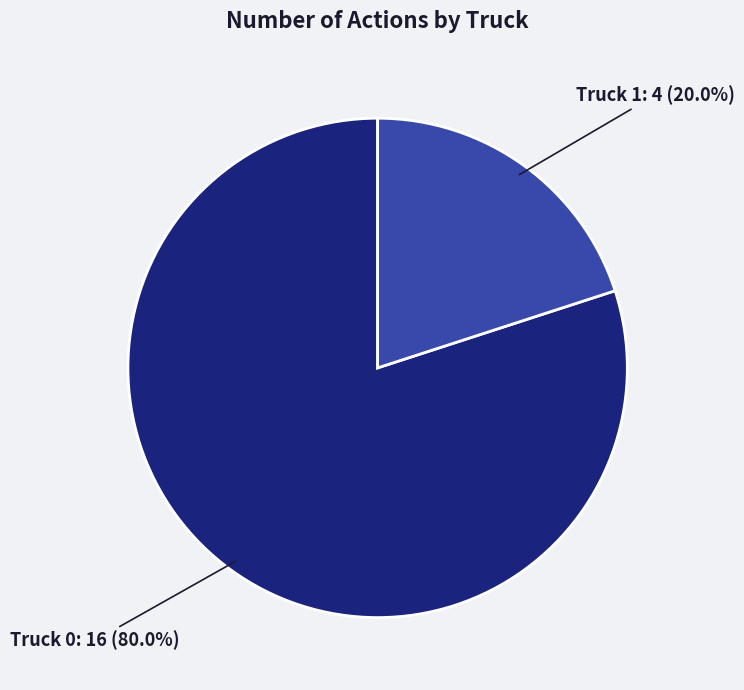

How many segments does this pie chart have?

2